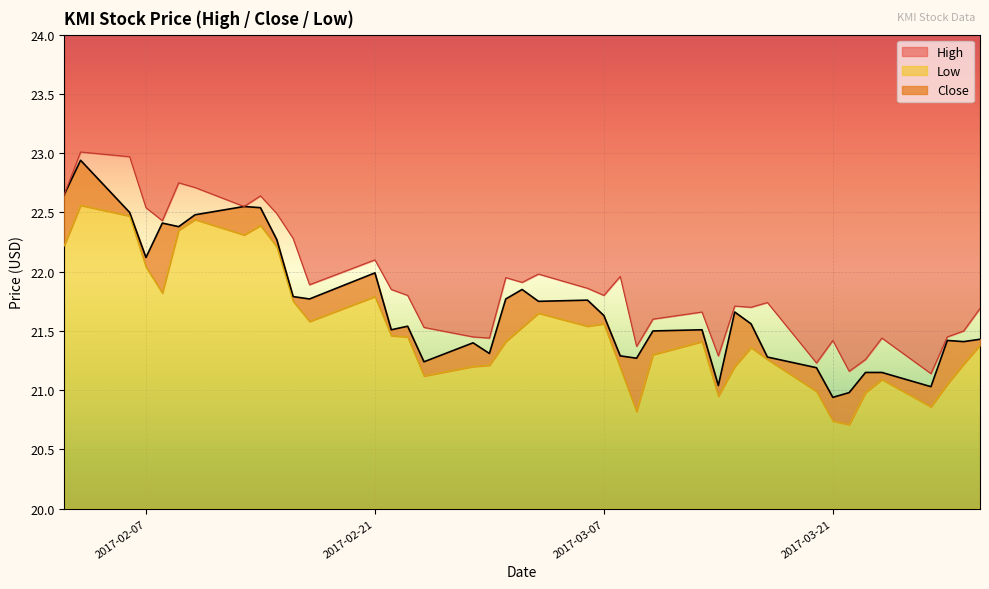

True or false: Close and High intersect in this chart.

False